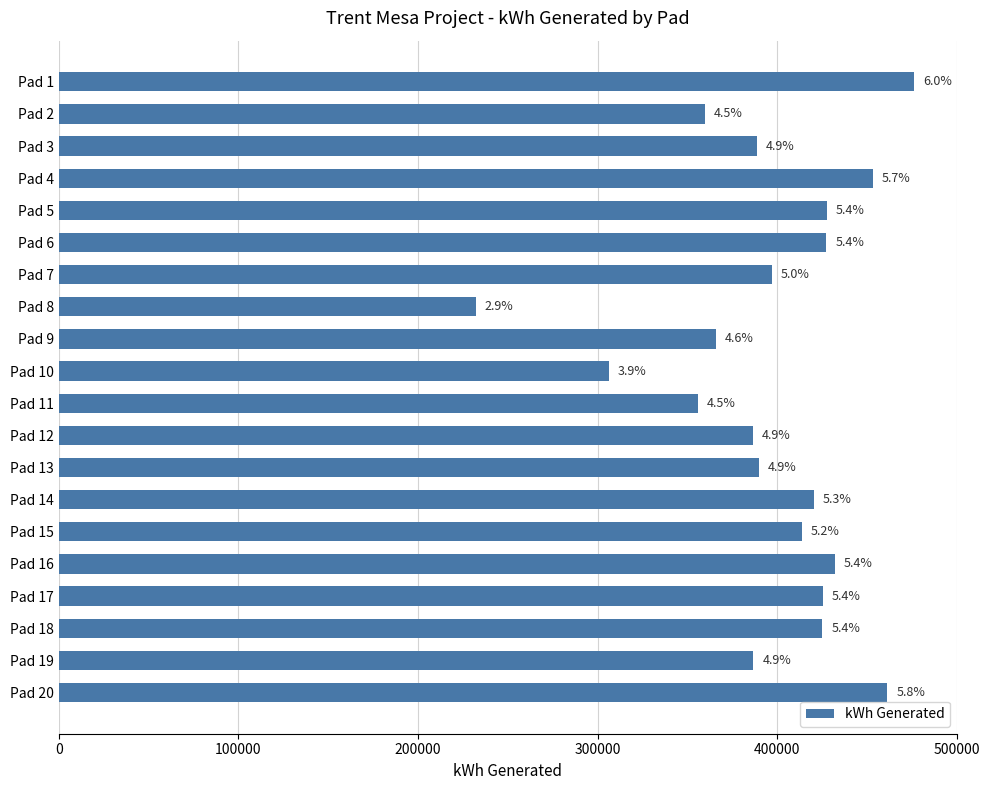

How many bars are there in total?

20